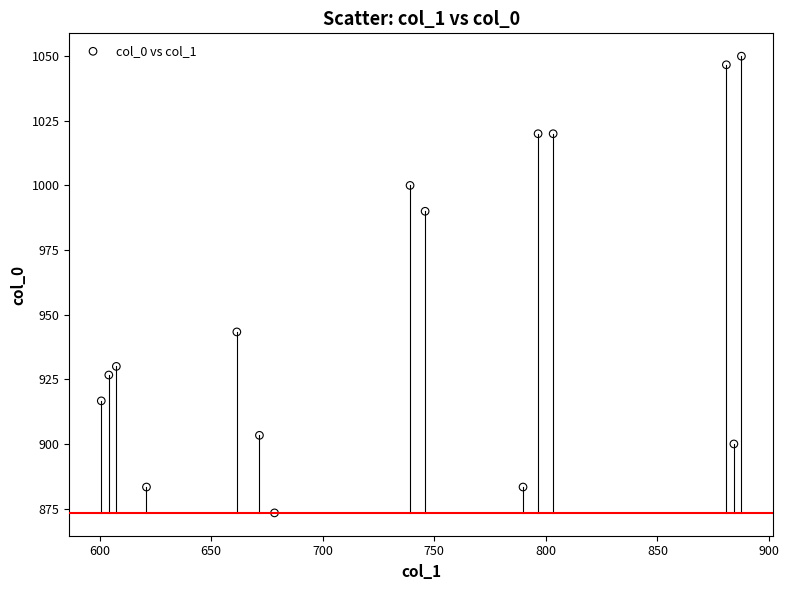

What is the range of Y values (max minus min)?

176.7